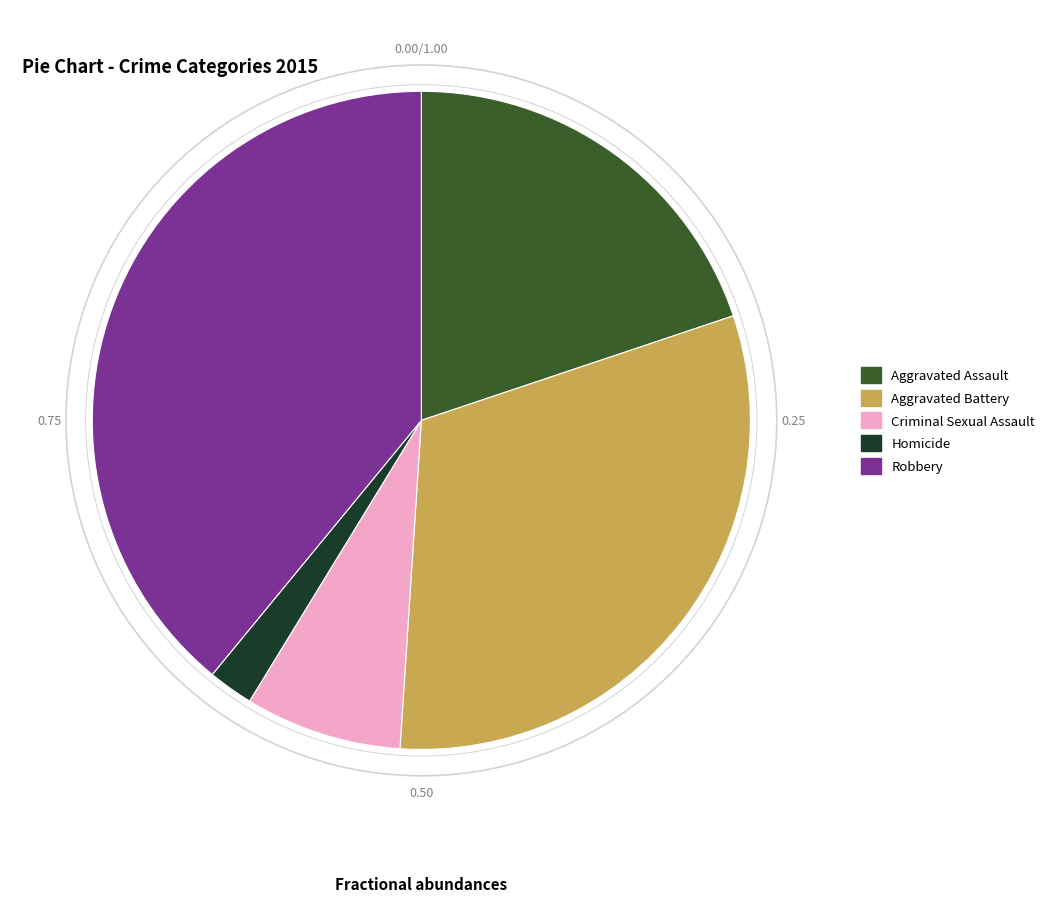

How many slices are in this pie chart?

5